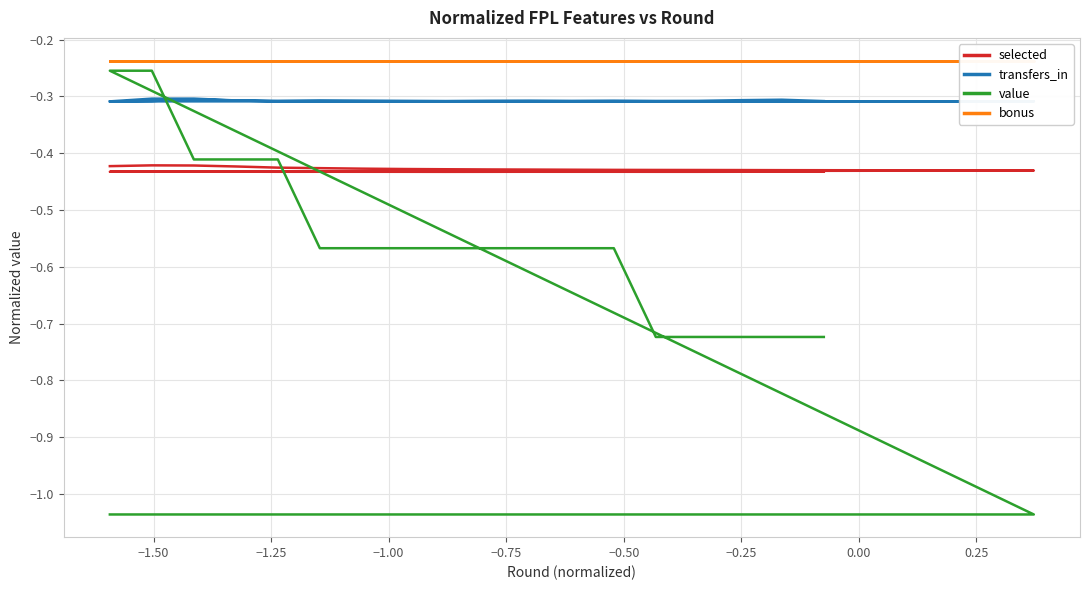

Does the chart display data point markers on the line(s)?

No